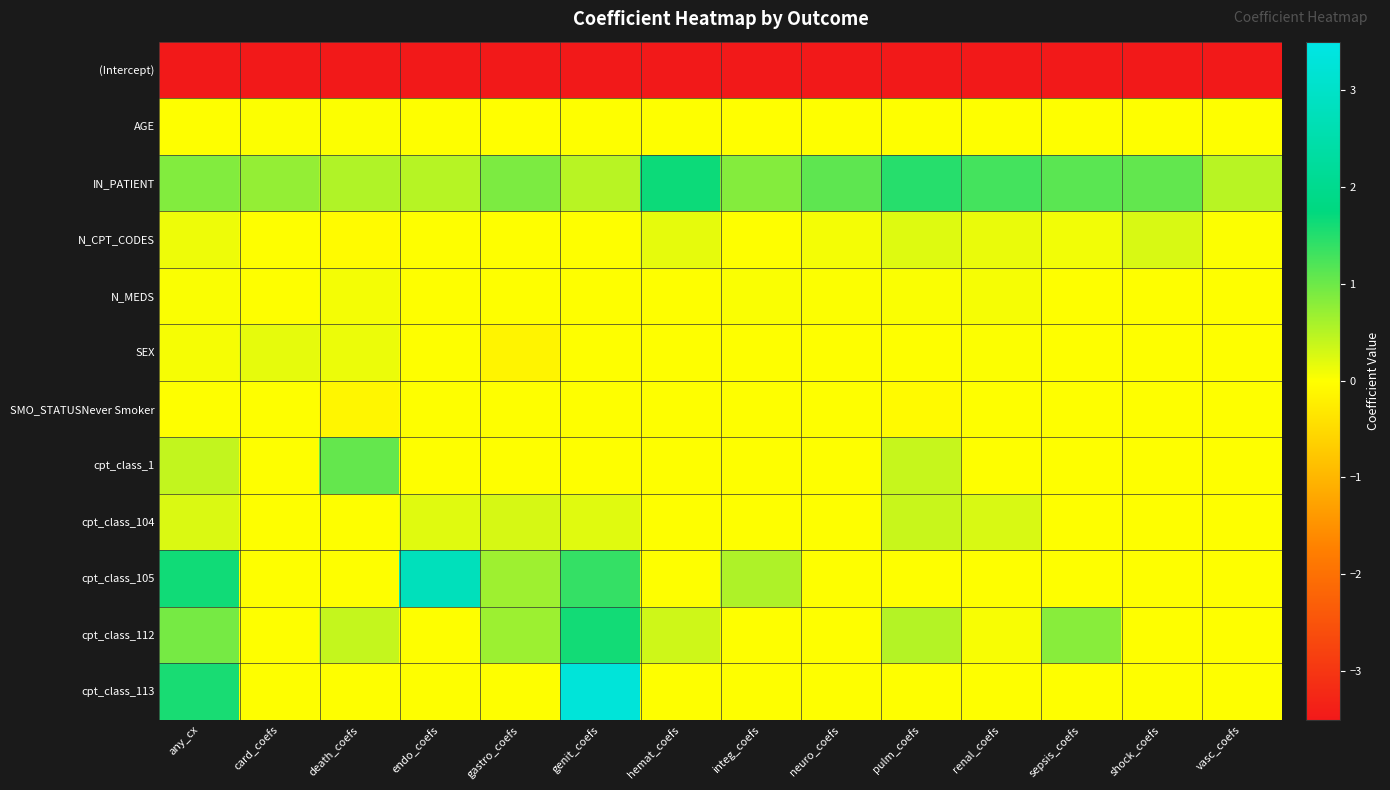

Which category has the highest value across all series?

genit_coefs